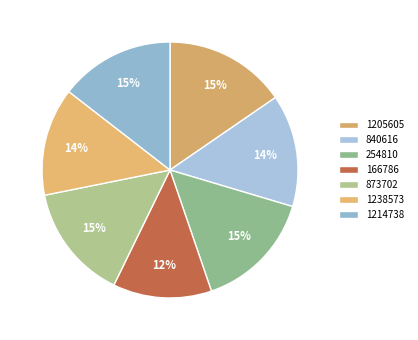

Approximately how many times larger is the value at 840616 compared to 1238573?

1.0